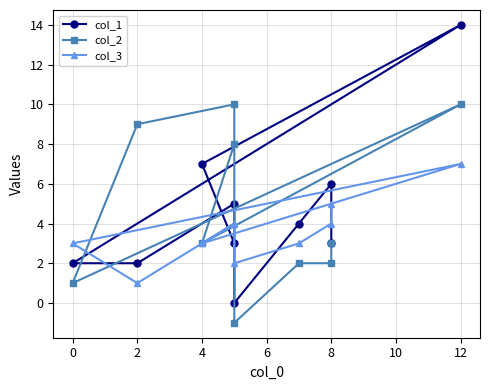

What position from the left is 9?

10